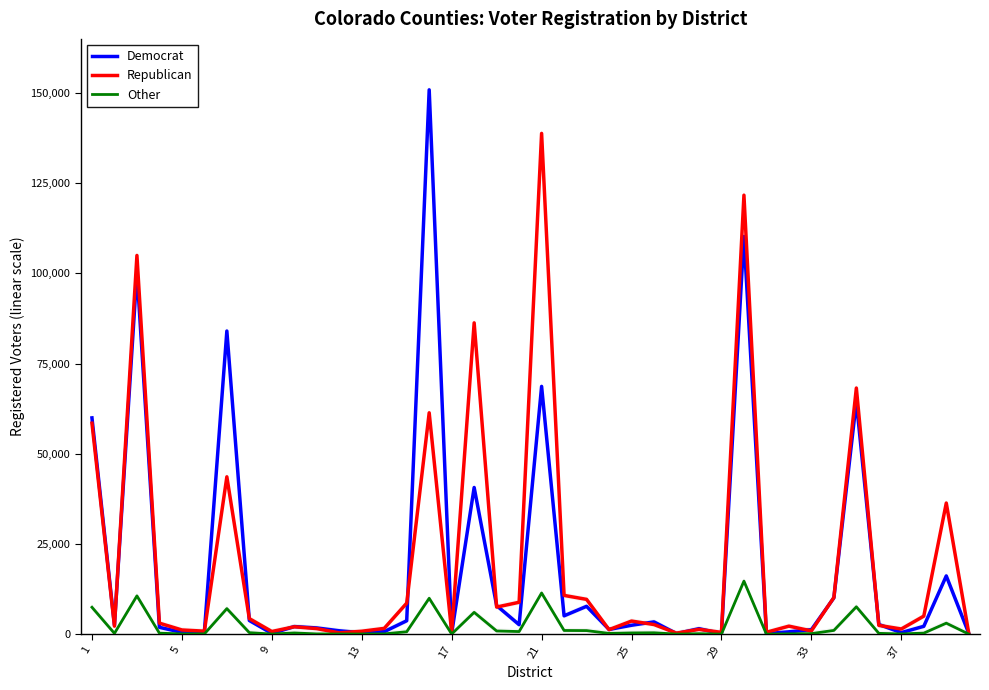

Reading right to left, what are all the values shown in this chart?

Democrat: 251	16149	2188	441	2696	64502	10072	1254	659	168	110226	165	1536	171	3415	2480	1315	7730	5094	68676	2639	7931	40663	273	150877	3725	702	401	950	1735	2118	218	3799	84023	638	508	1908	100394	2523	59956
Republican: 278	36355	5014	1446	2446	68229	10155	917	2234	537	121674	506	1351	294	2678	3644	1259	9655	10751	138796	8851	7520	86288	597	61366	8607	1609	822	367	1551	2059	747	4319	43626	842	1173	3060	104968	2237	58483
Other: 28	3059	301	77	235	7593	1051	161	107	10	14714	32	140	28	398	356	223	1001	1032	11419	733	896	6055	48	9952	680	87	60	59	81	346	40	430	7086	68	79	287	10619	224	7465